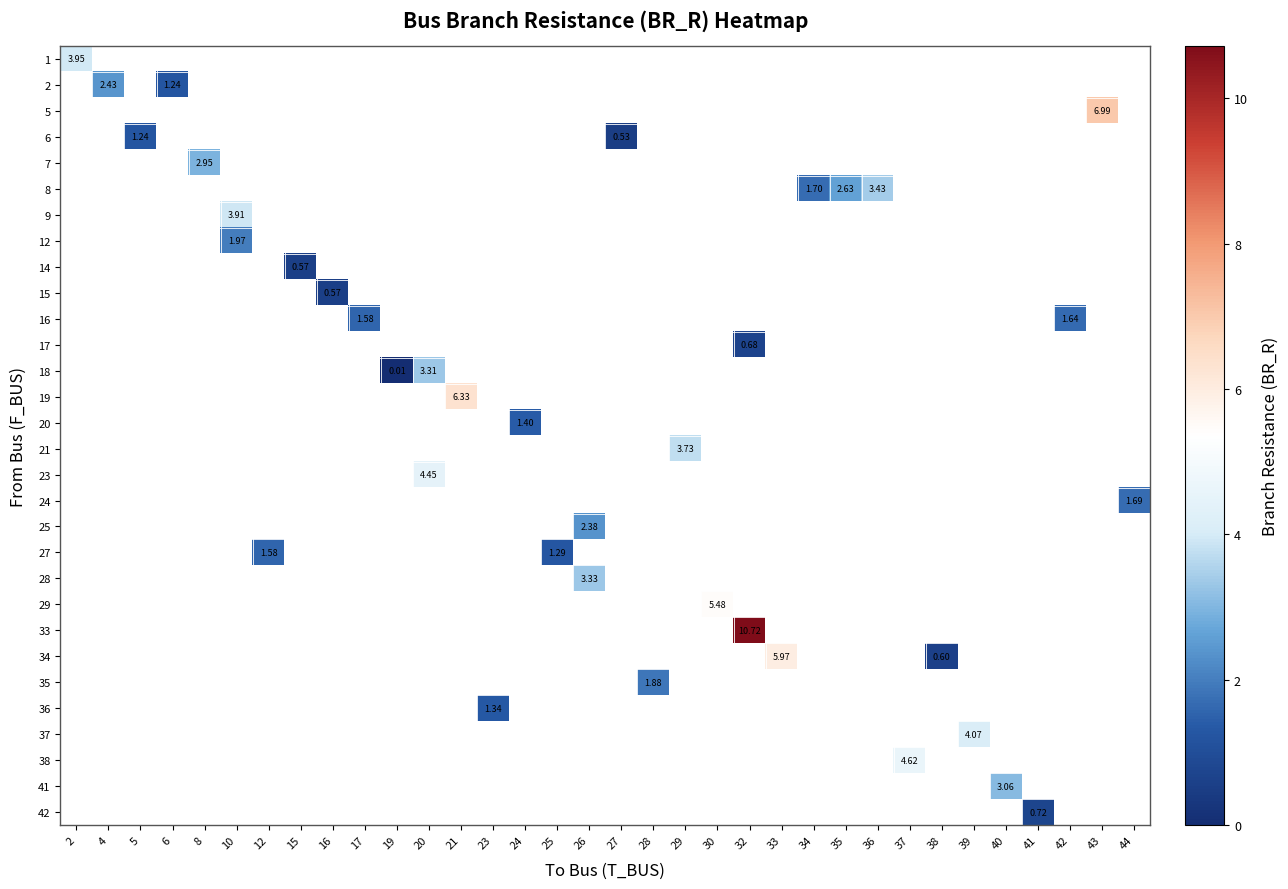

Count the number of categories in the chart.

34